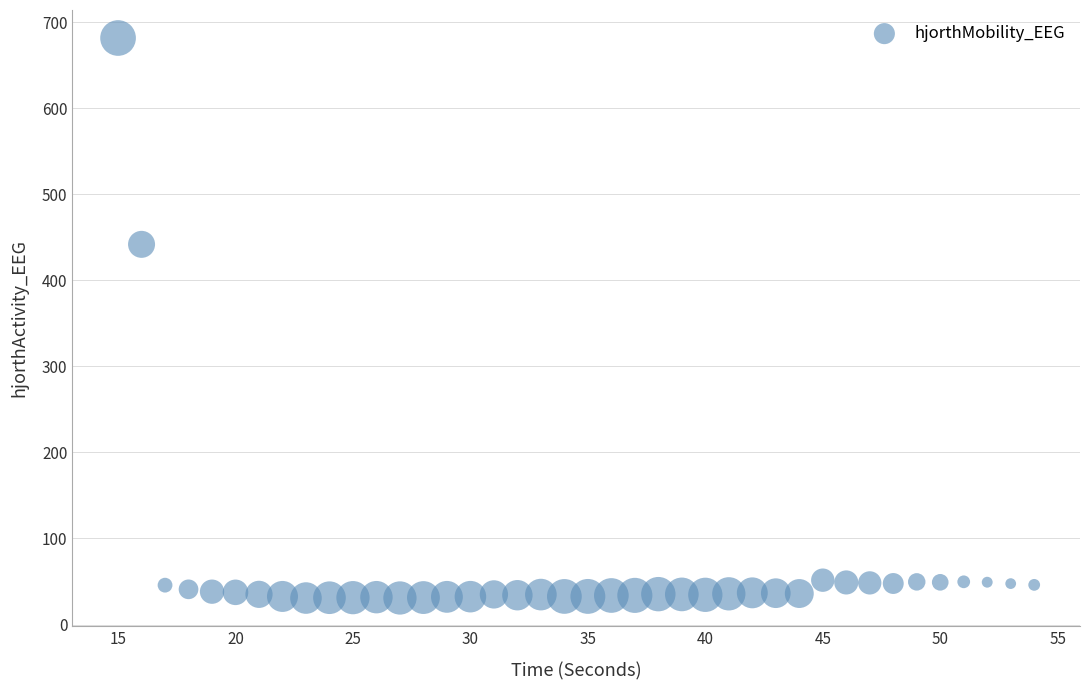

What Y value in the scatter plot is closest to 356?

441.8